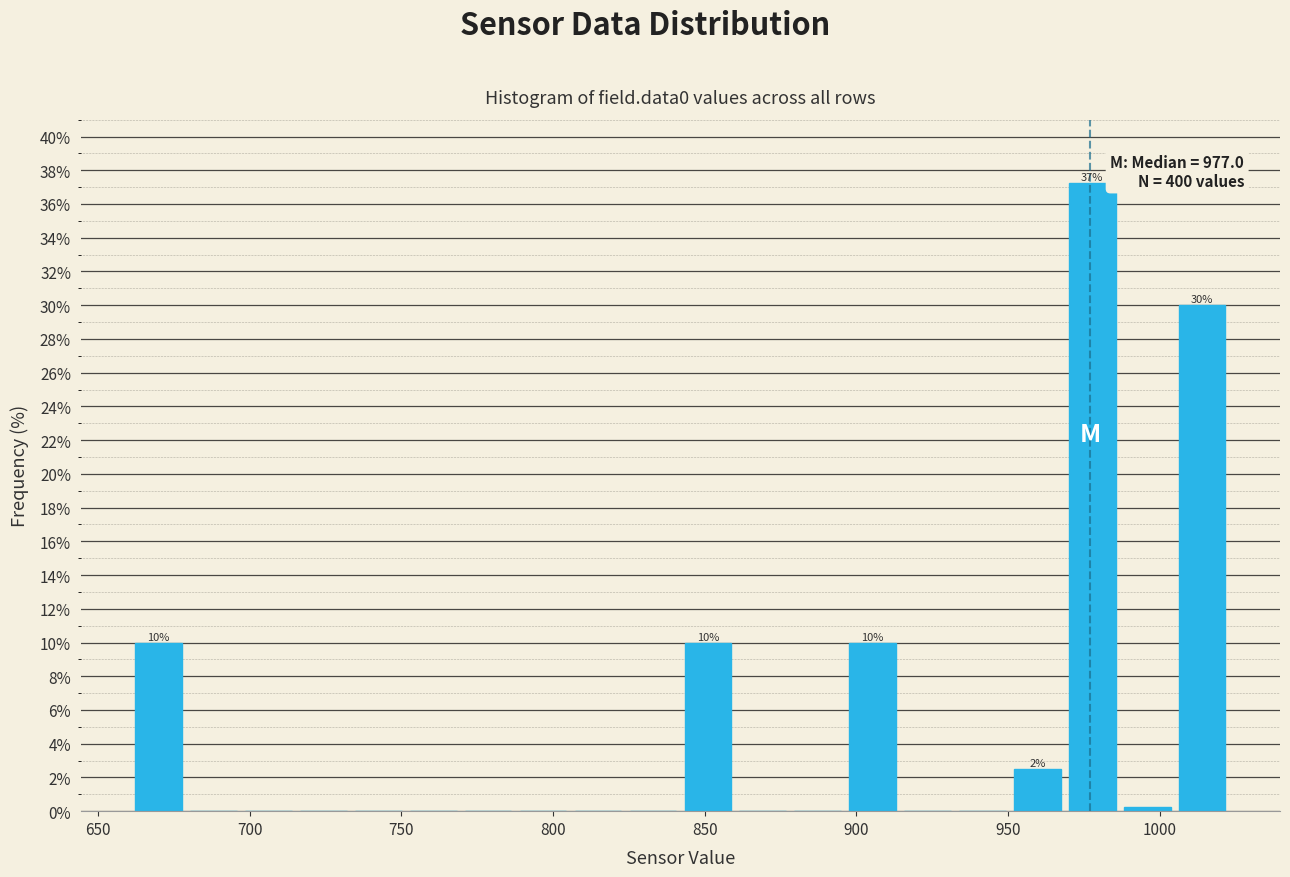

Around what value on the x-axis is the tallest bar? Give the approximate position of its centre, as read against the axis.

980